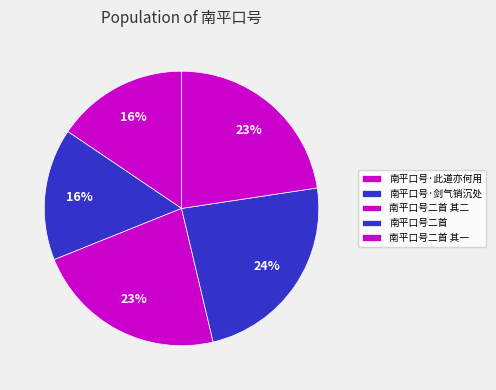

Which slice is the largest?

南平口号二首